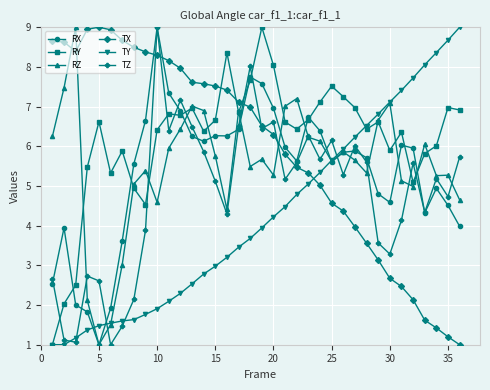

Does the chart have visible grid lines?

Yes